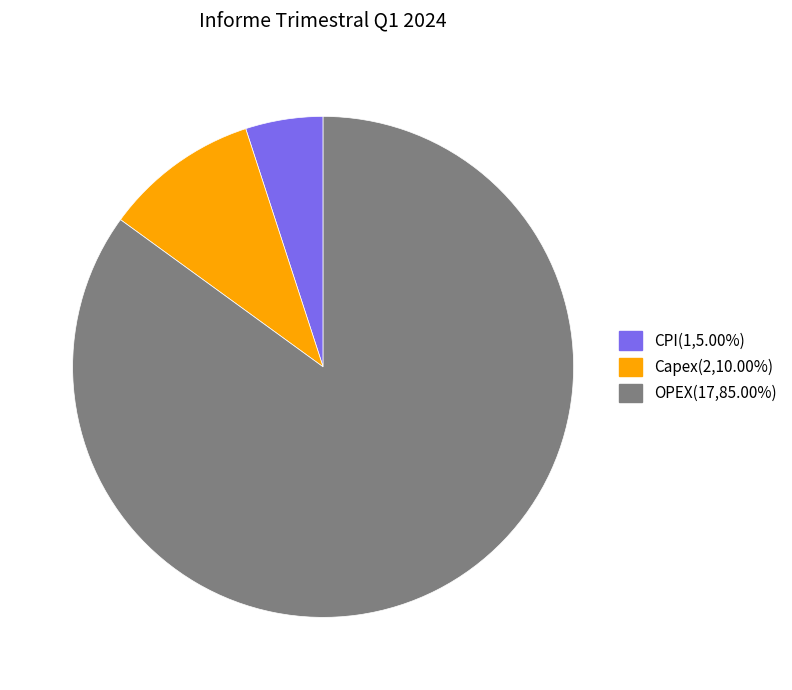

Which has a higher value, OPEX or CPI?

OPEX